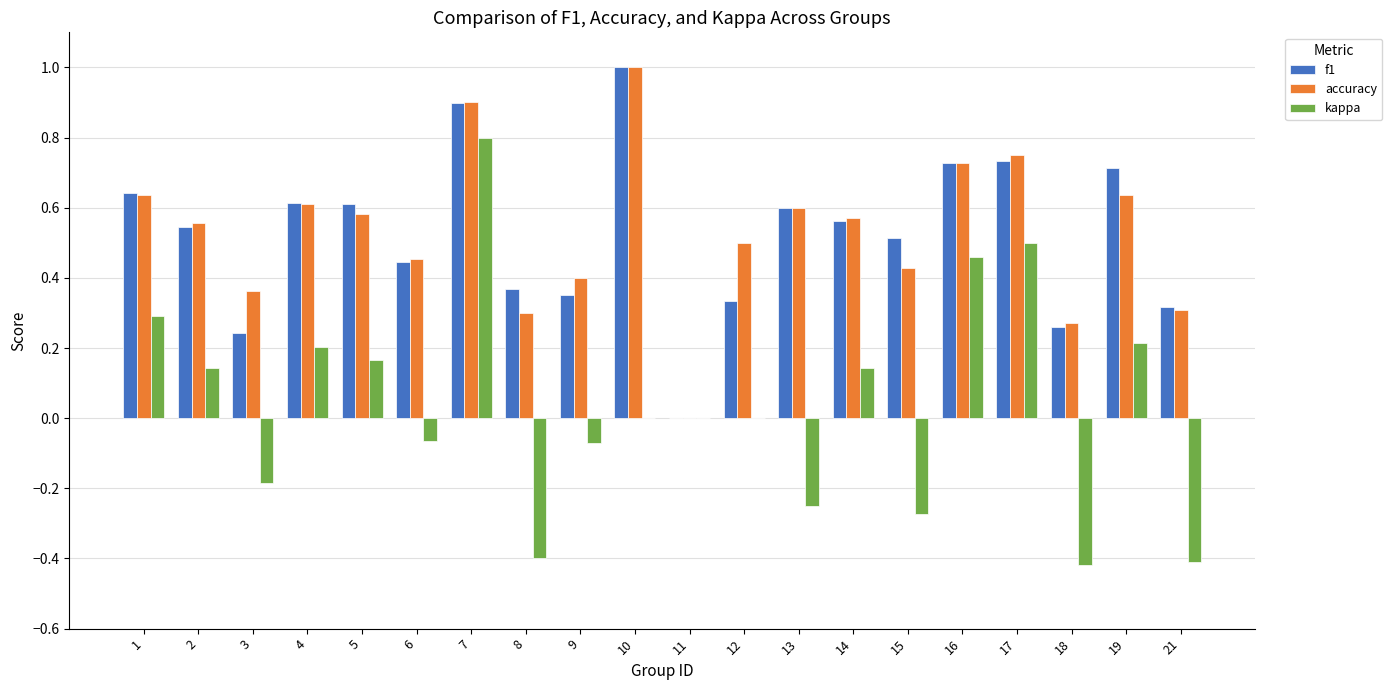

Which label corresponds to the largest value in the chart?

10